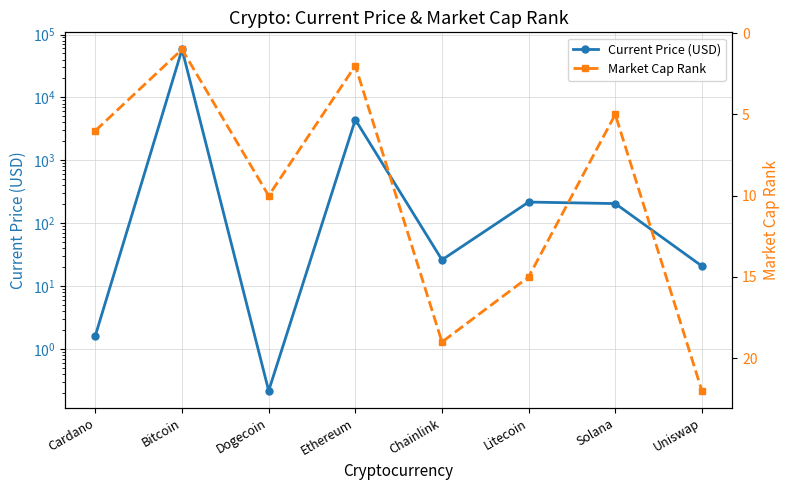

Reading right to left, extract all data points from this chart.

Current Price (USD): 20.9	205.9	217.7	26.2	4437.7	0.2	57990.0	1.6
Market Cap Rank: 22.0	5.0	15.0	19.0	2.0	10.0	1.0	6.0